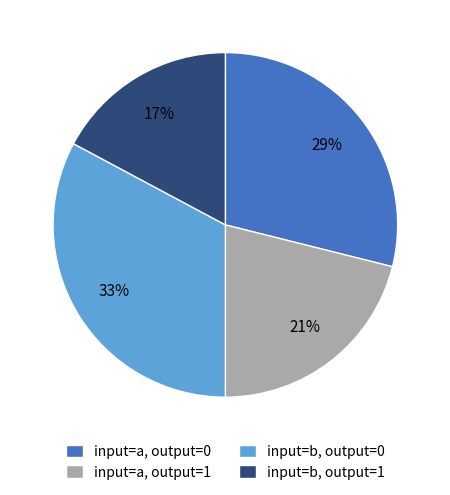

Do input=b, output=1 and input=a, output=0 together represent more than half of the pie?

No